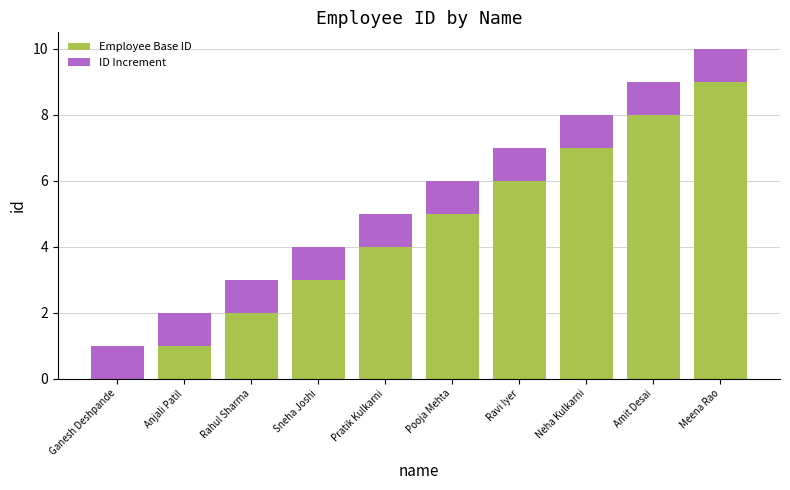

Read the Employee Base ID value at Neha Kulkarni.

7